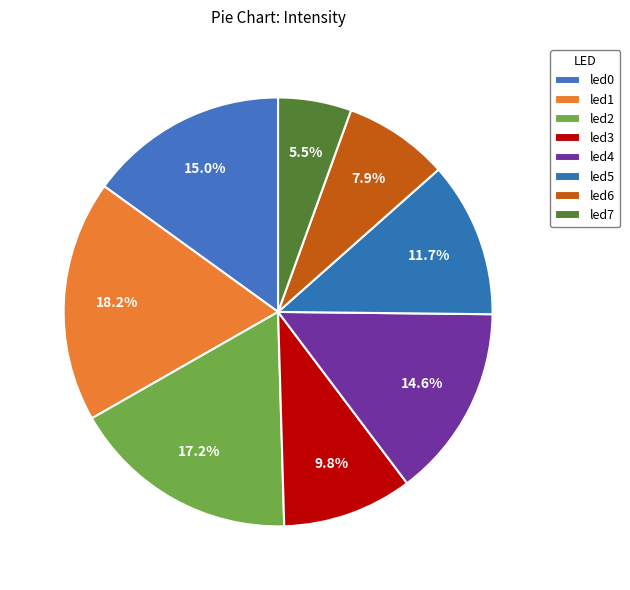

Count the number of slices in the pie.

8